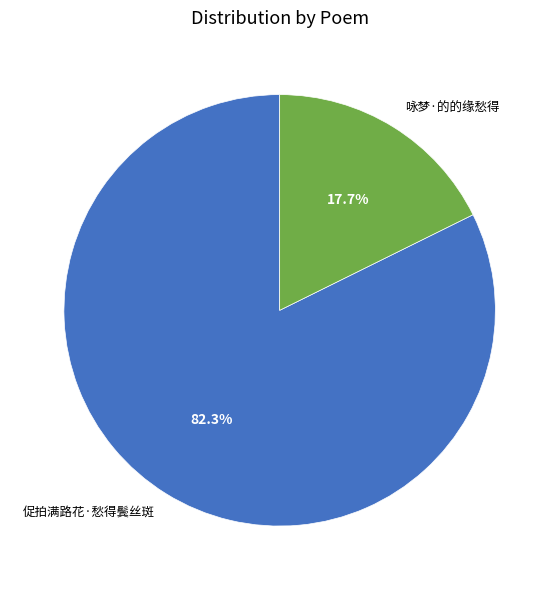

Count the number of slices in the pie.

2